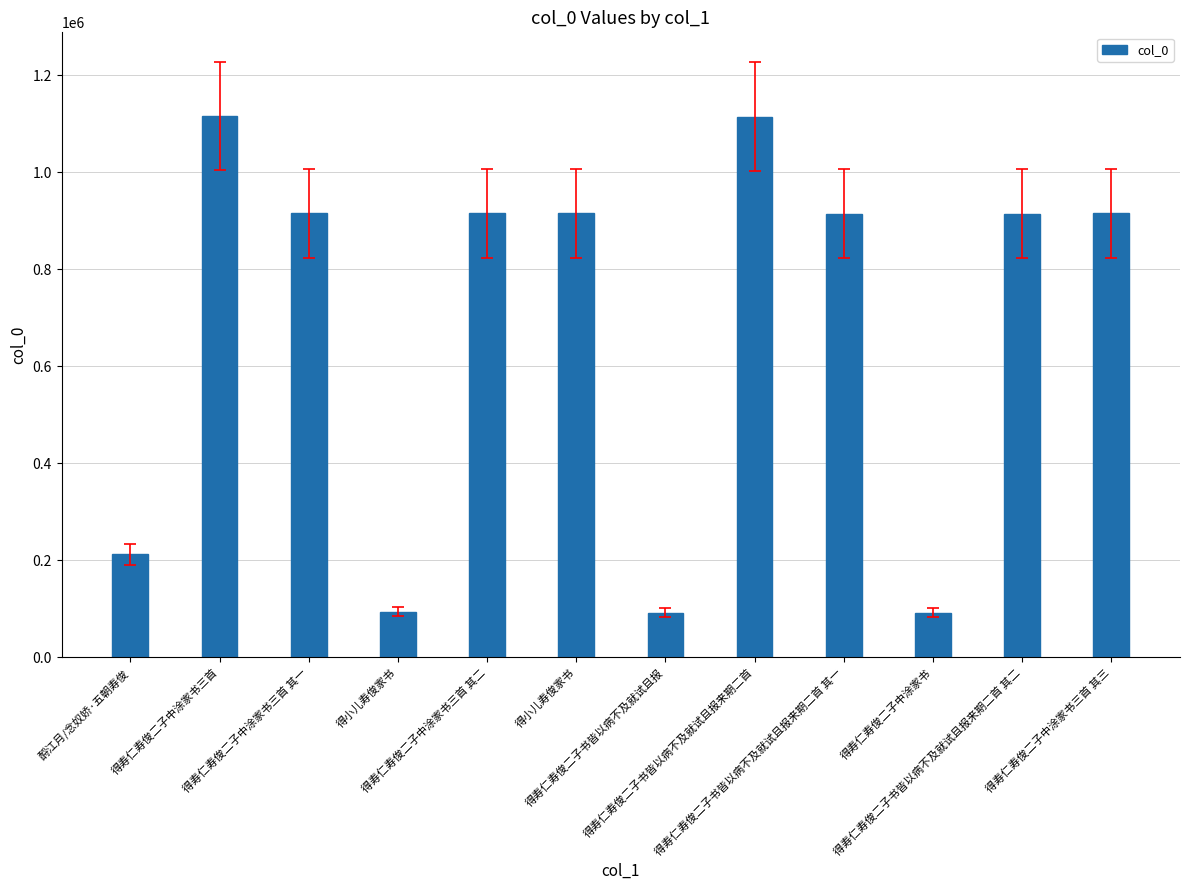

The chart shows a value of 1507653 at 得寿仁寿俊二子书皆以病不及就试且报来期二首 其二. True or false?

False